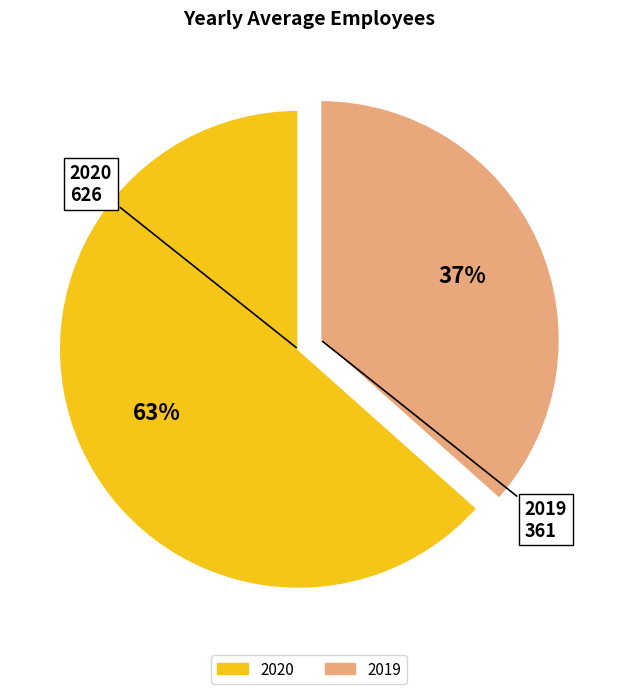

Count the number of slices in the pie.

2